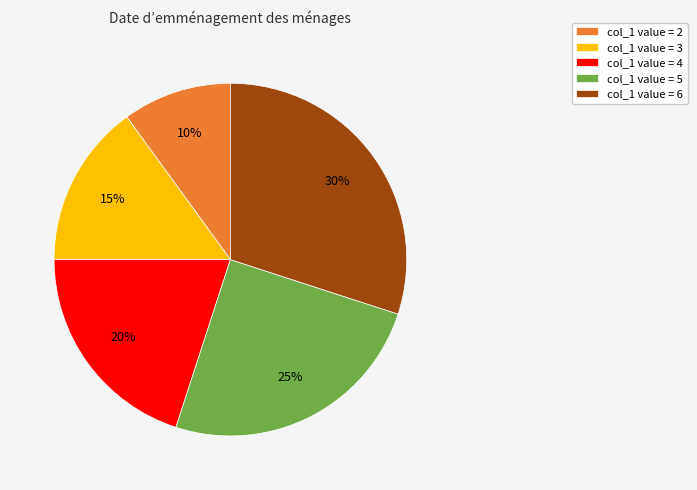

True or false: col_1 value = 3 accounts for 15% of the total.

True